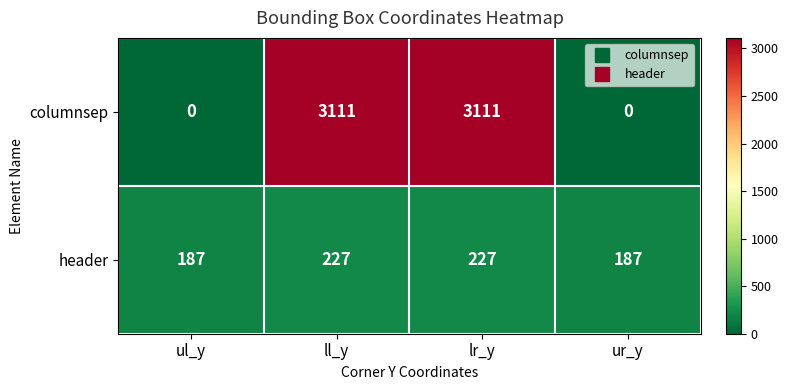

Which series changed the most between ul_y and ll_y?

columnsep